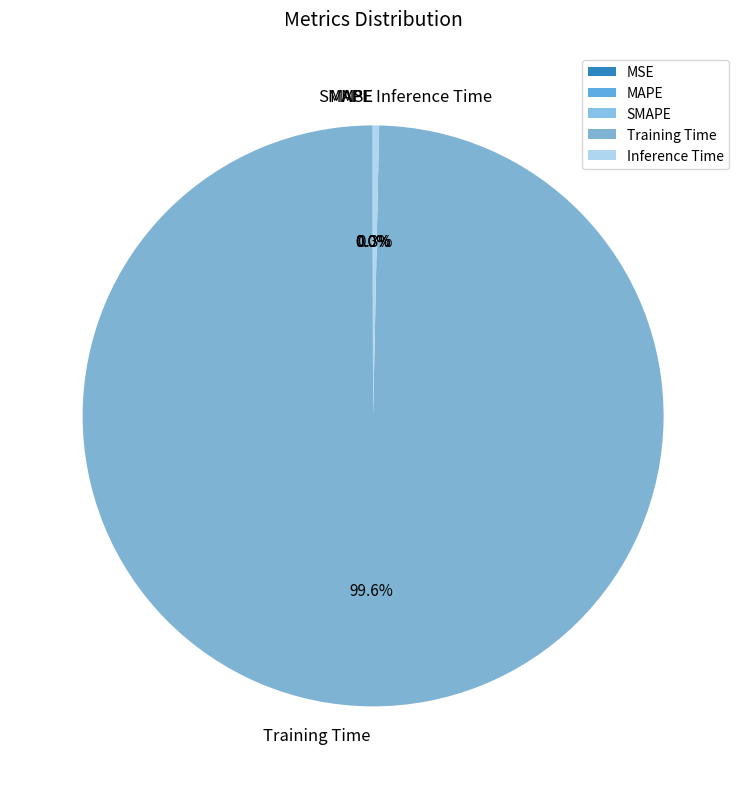

What percentage is NOT represented by Inference Time?

99.7%